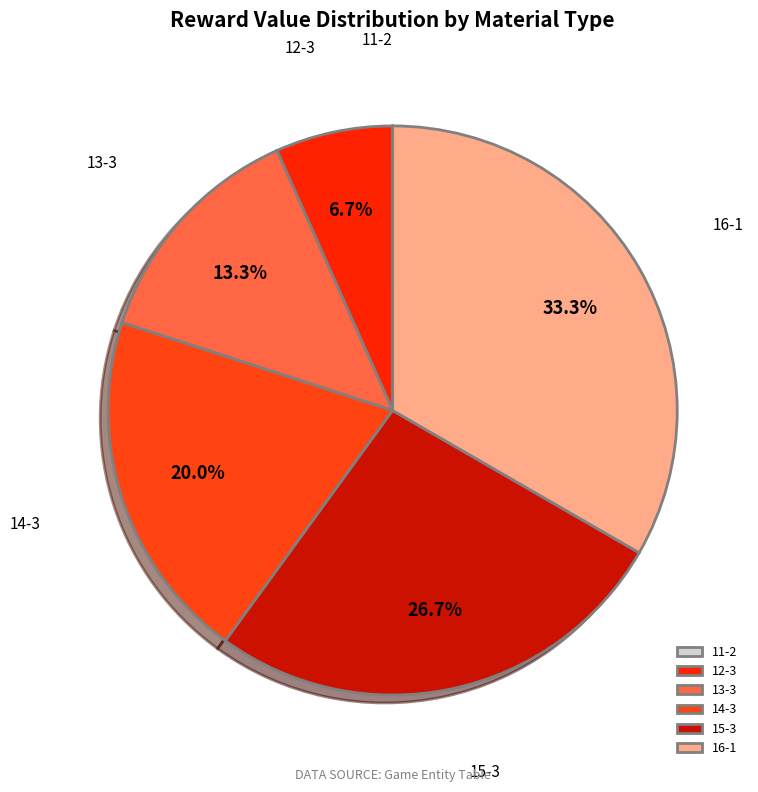

Is it true that 13-3 is 13% of the pie?

True